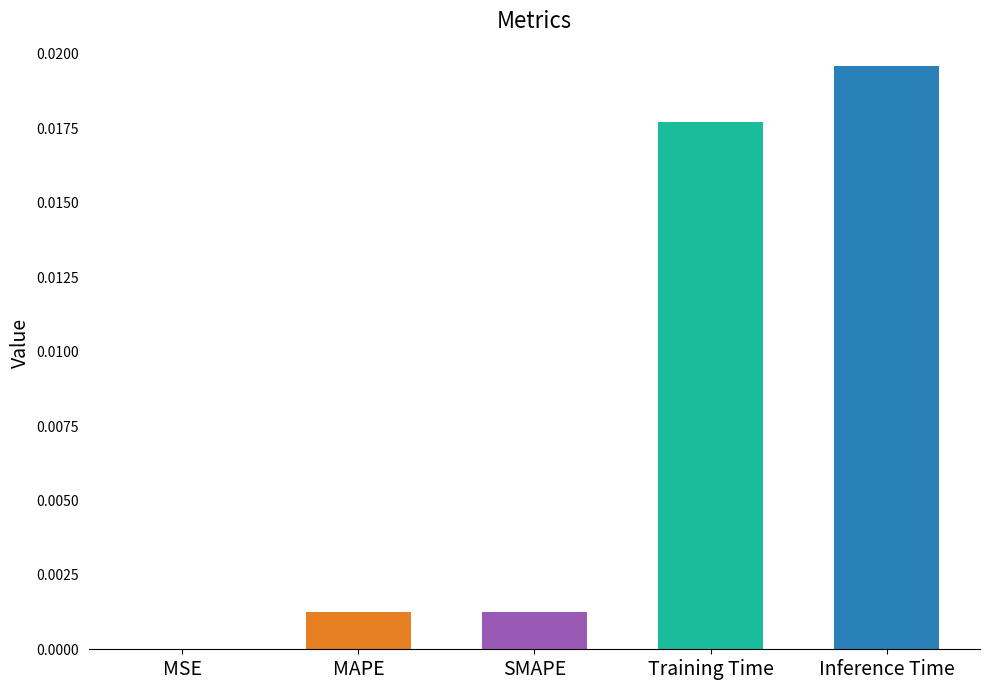

Which category has the highest value across all series?

Inference Time